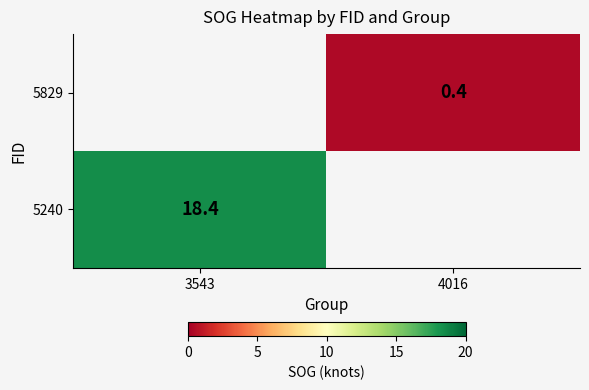

Which category has the highest value in the 5829 series?

3543